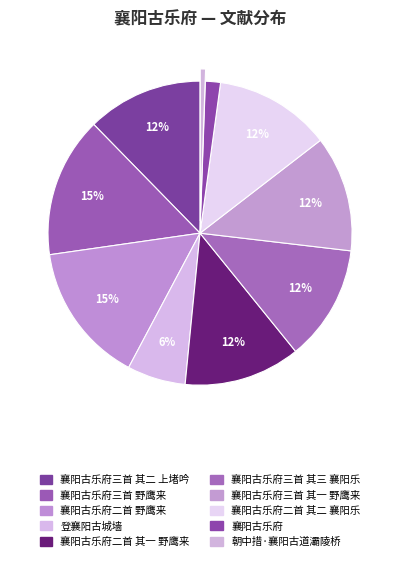

Rank the categories by value from highest to lowest.

襄阳古乐府二首 野鹰来, 襄阳古乐府三首 野鹰来, 襄阳古乐府二首 其二 襄阳乐, 襄阳古乐府二首 其一 野鹰来, 襄阳古乐府三首 其三 襄阳乐, 襄阳古乐府三首 其二 上堵吟, 襄阳古乐府三首 其一 野鹰来, 登襄阳古城墙, 襄阳古乐府, 朝中措·襄阳古道灞陵桥